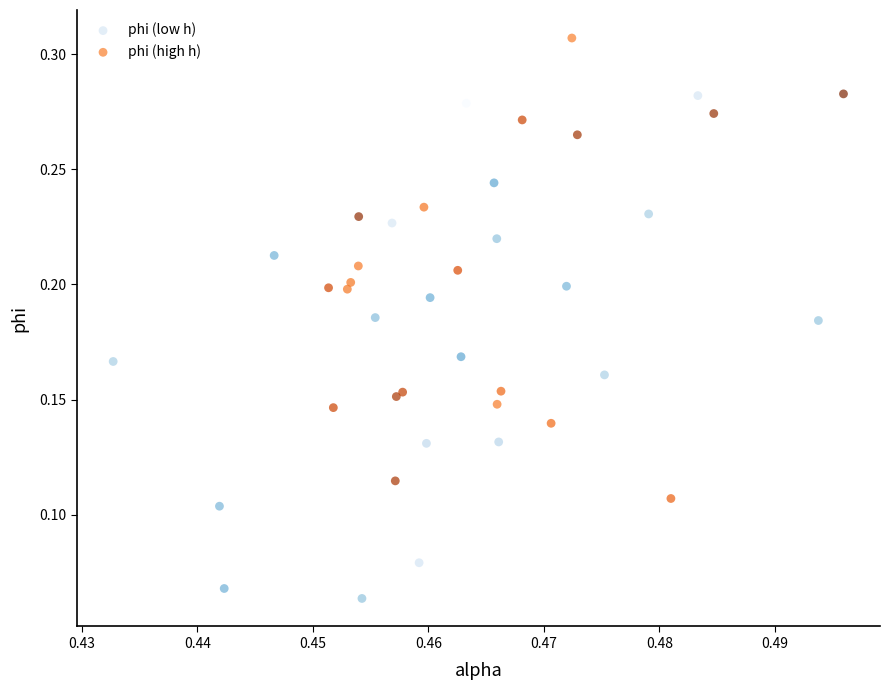

Which series reaches the minimum Y coordinate?

phi (low h)